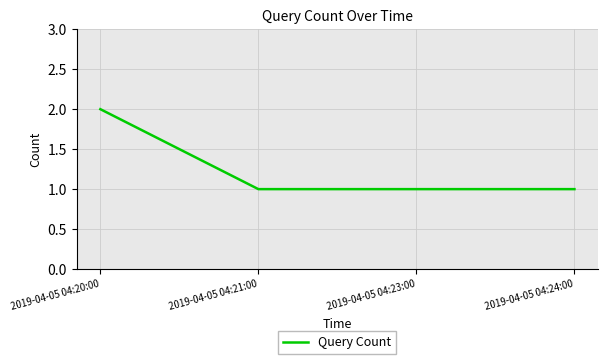

What is the average value?

1